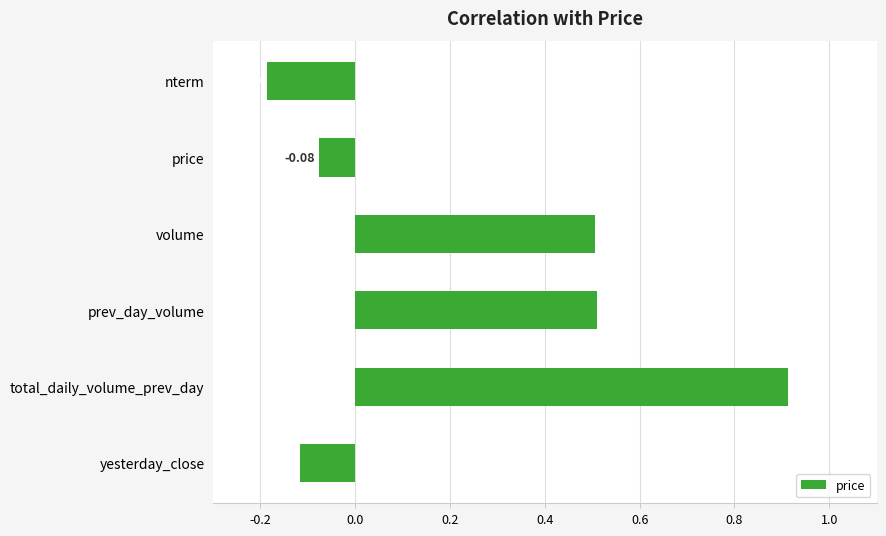

Which has a higher value, nterm or yesterday_close?

yesterday_close